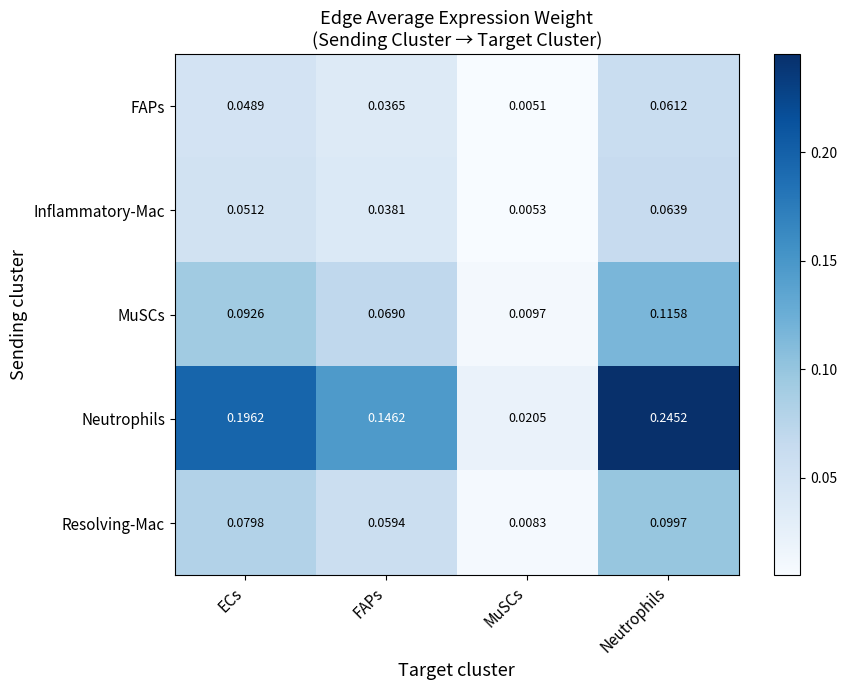

What is the total value across all series at Neutrophils?

0.6